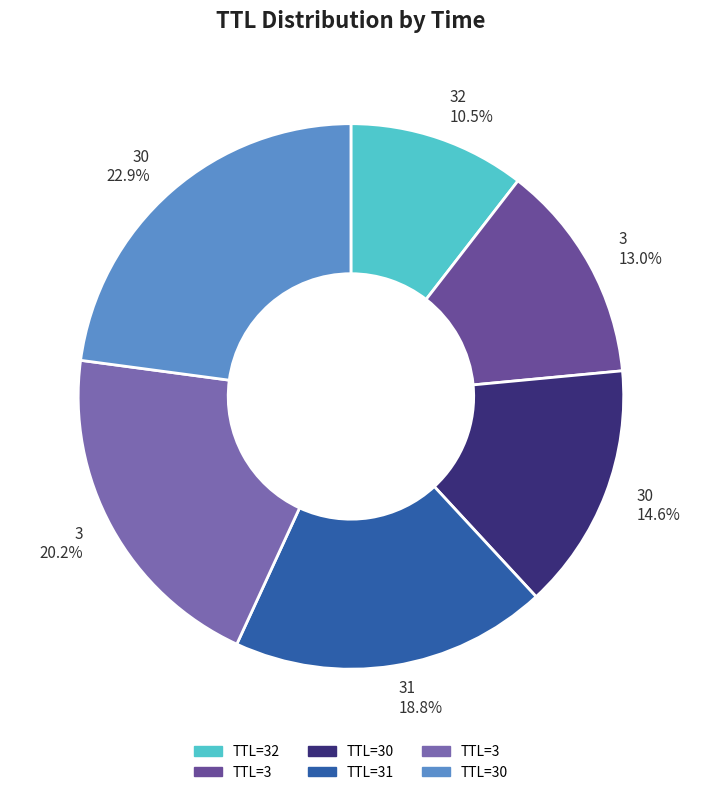

How many slices are in this pie chart?

6